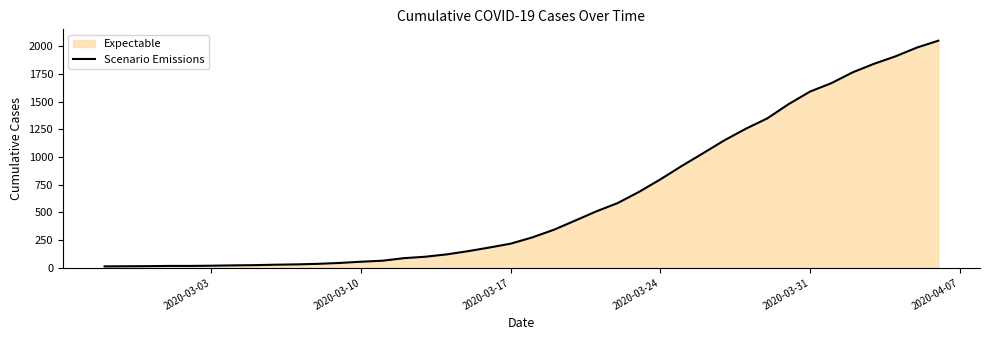

What is the difference between the maximum and minimum values?

2036